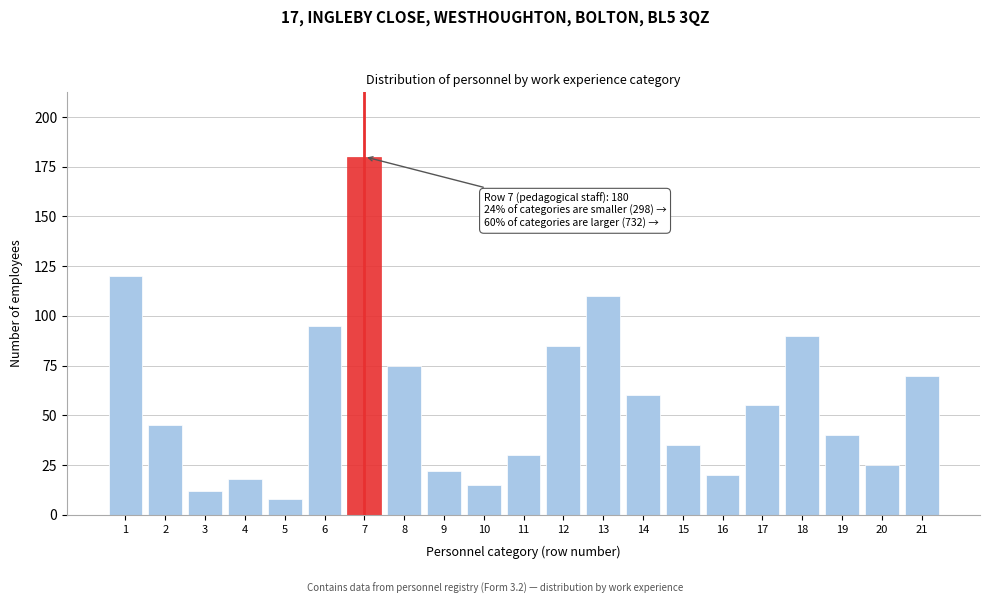

Reading left to right, list all the values displayed in this chart.

120	45	12	18	8	95	180	75	22	15	30	85	110	60	35	20	55	90	40	25	70